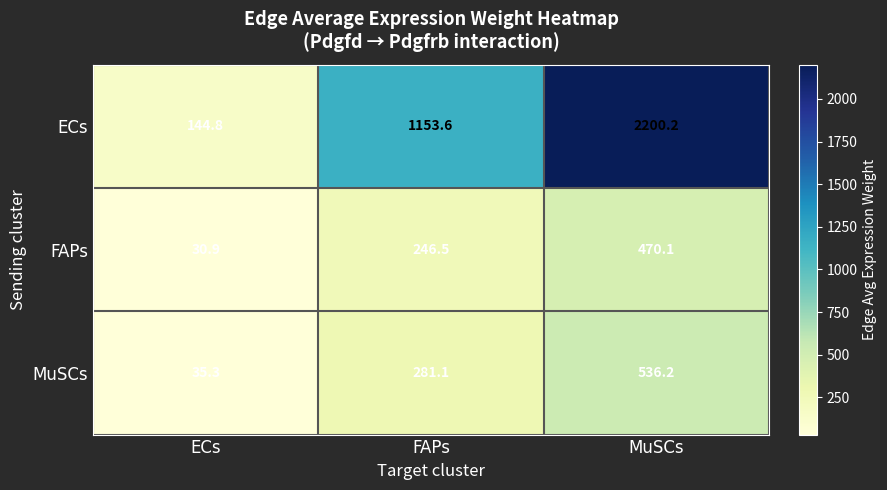

Is it true that FAPs equals 12.2 at ECs?

False